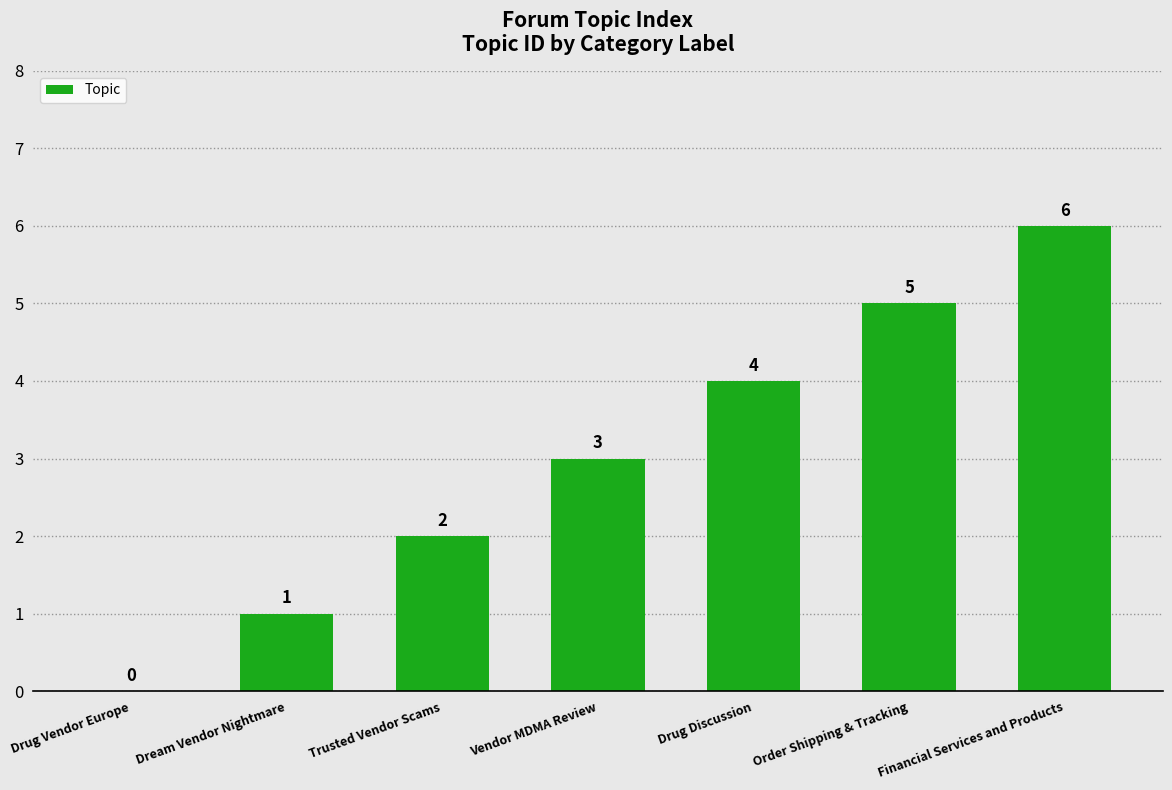

True or false: the data shows 6 at Financial Services and Products.

True